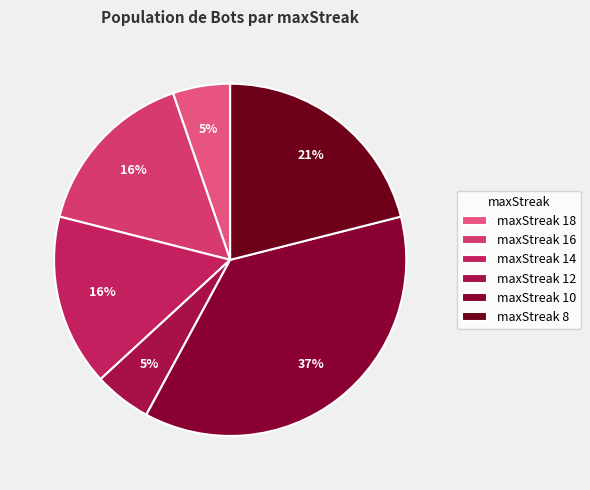

Does any single category account for the majority?

No